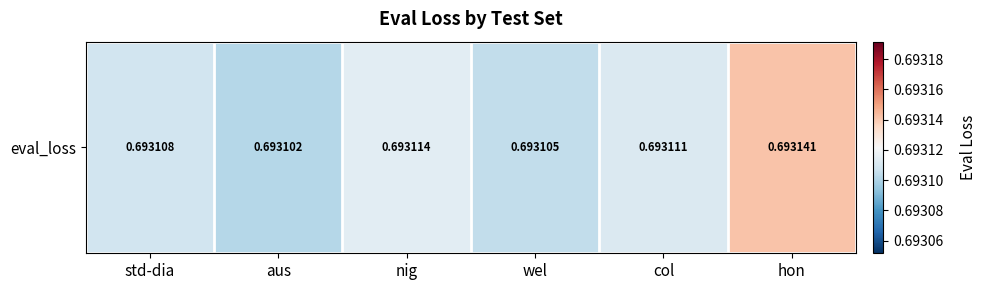

Is it true that the value at wel is 0.7?

True